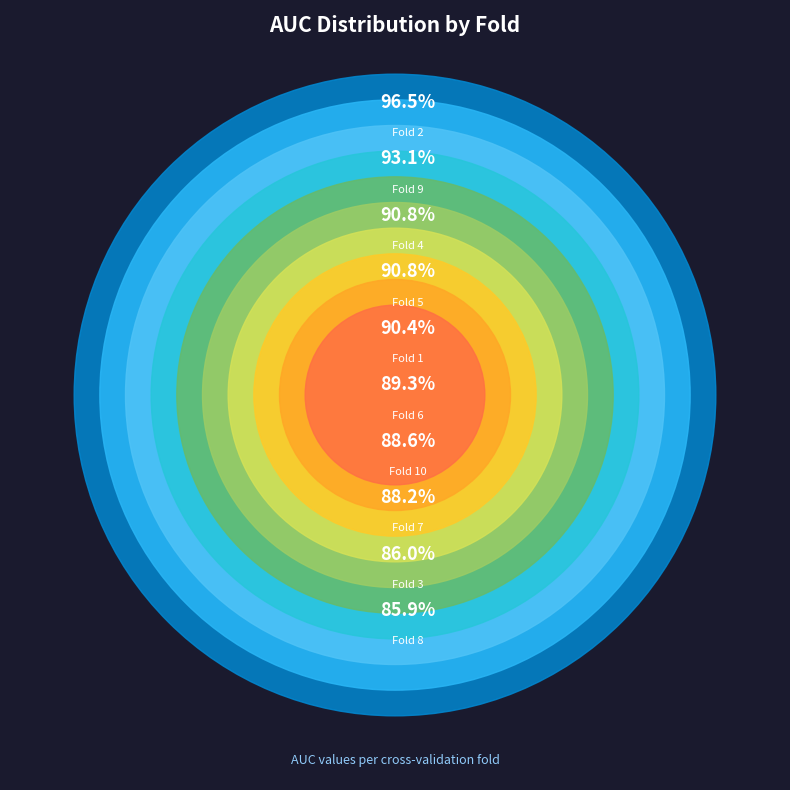

Which slice is the largest?

Fold 2